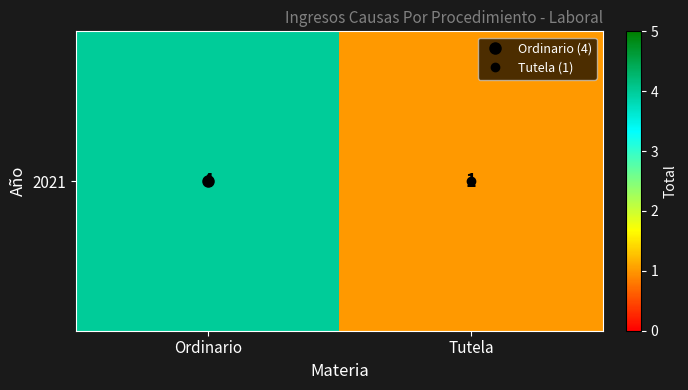

List the labels in order of value, smallest first.

Tutela, Ordinario